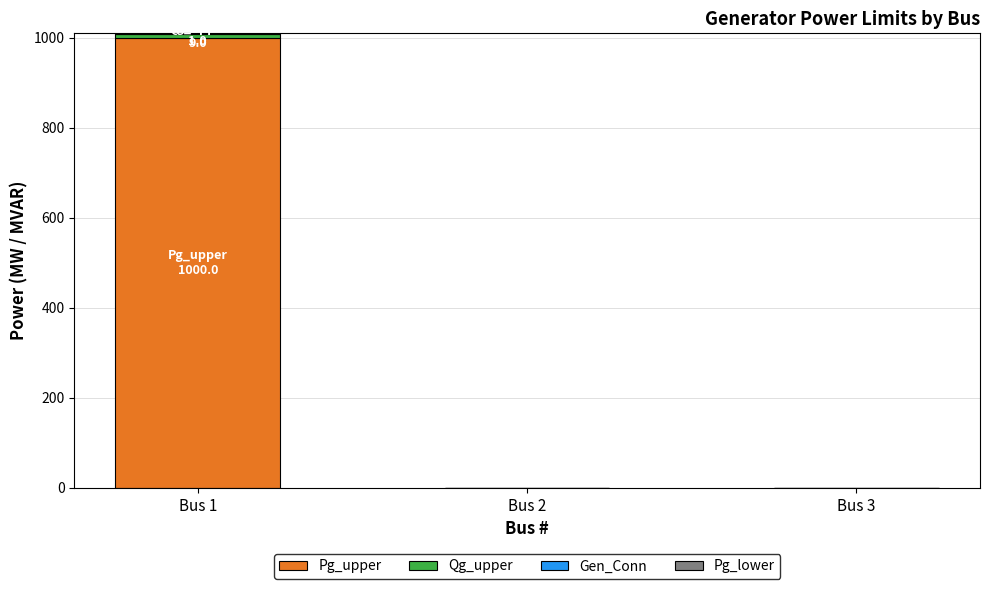

At which category is the sum across all series the highest?

Bus 1